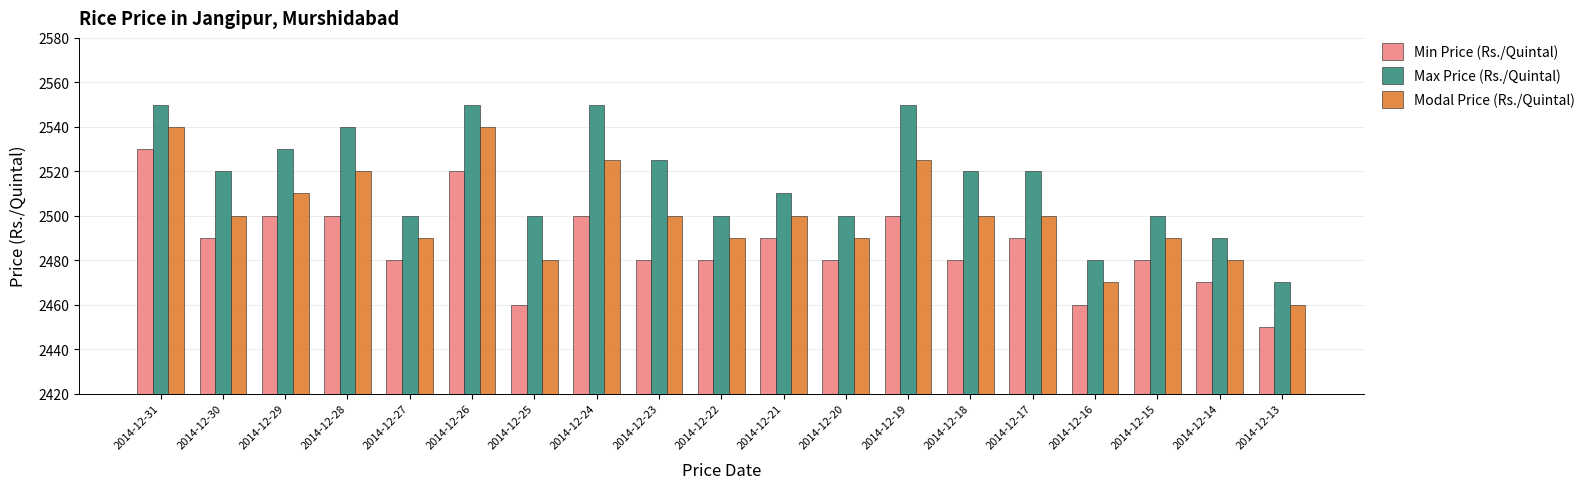

What is the difference between the maximum and second lowest values in the Min Price (Rs./Quintal) series?

70